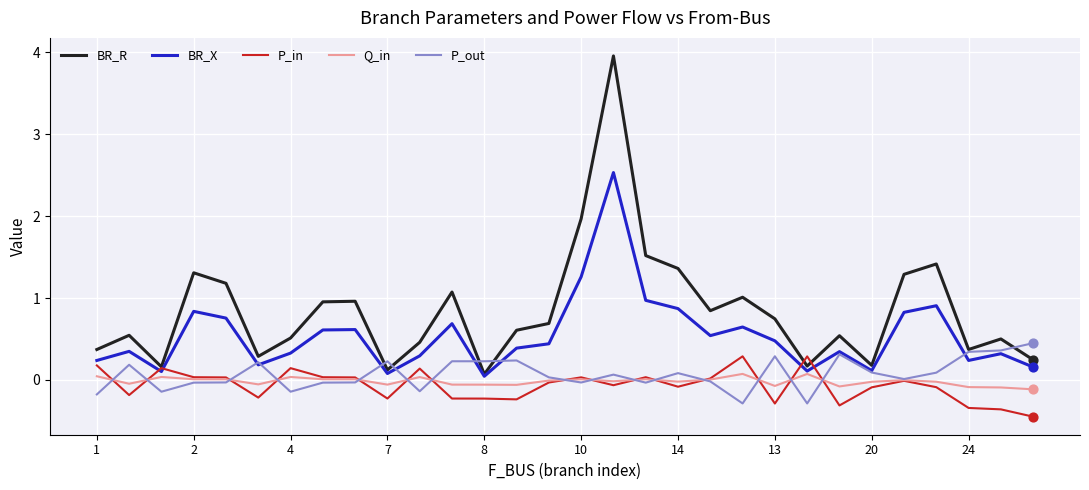

Which series has the largest total across all categories?

BR_R